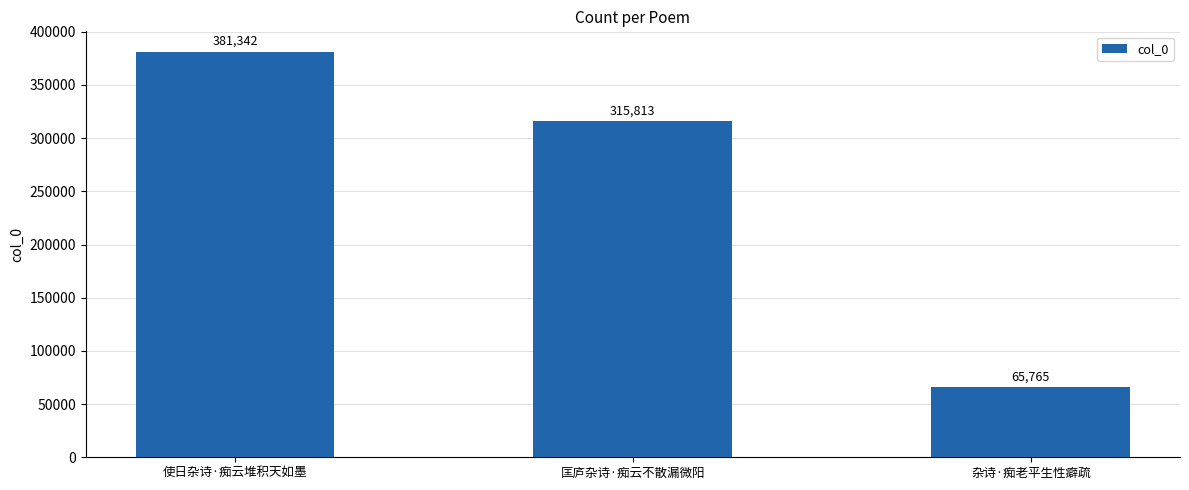

Between 使日杂诗·痴云堆积天如墨 and 杂诗·痴老平生性癖疏, which is larger?

使日杂诗·痴云堆积天如墨